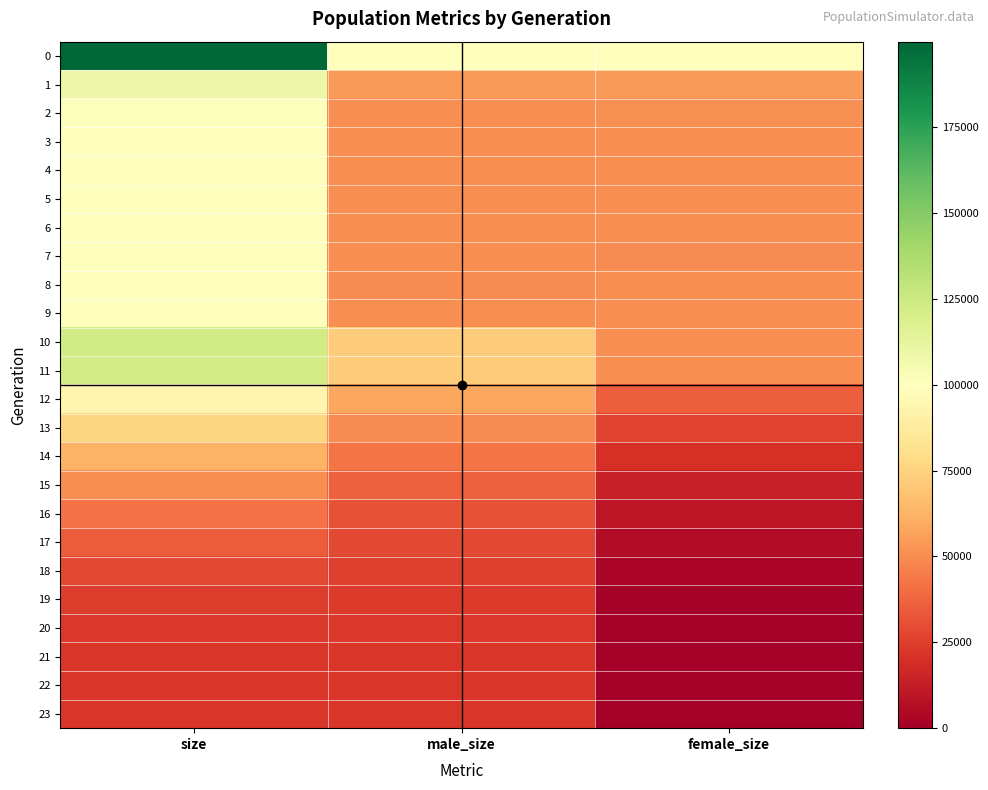

Which has a higher value, male_size or female_size?

female_size